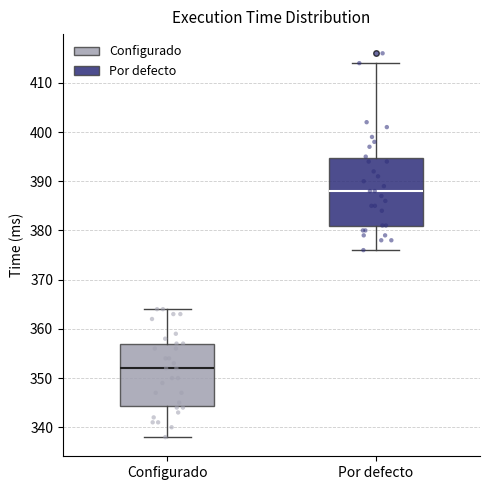

Reading left to right, read every box against the y-axis: the position of its median line, the range the box covers, and the ends of its whiskers. The values are not printed on the chart, so give them approximately, as read against the axis.

Configurado: median 352, box 344 to 357, whiskers 338 to 364
Por defecto: median 388, box 381 to 395, whiskers 376 to 414